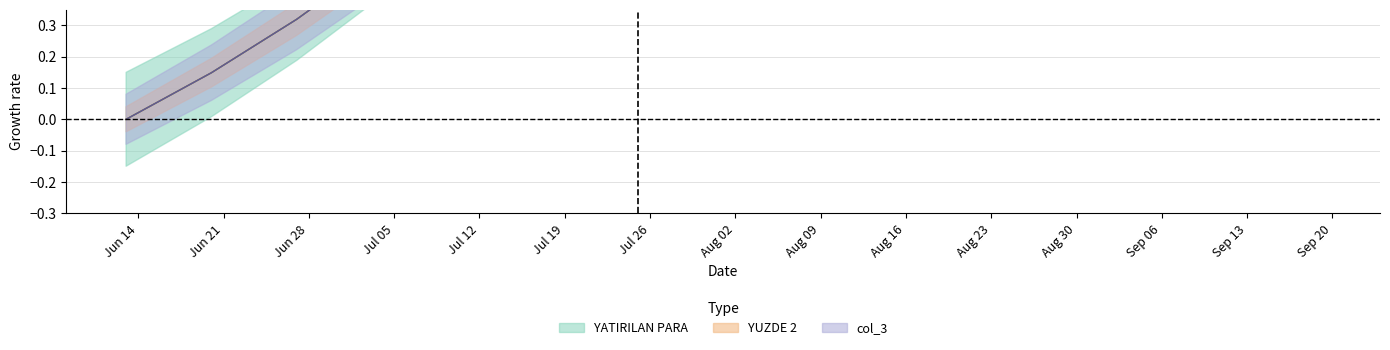

The YUZDE 2 series shows 0.5 at 2021-07-04. True or false?

True